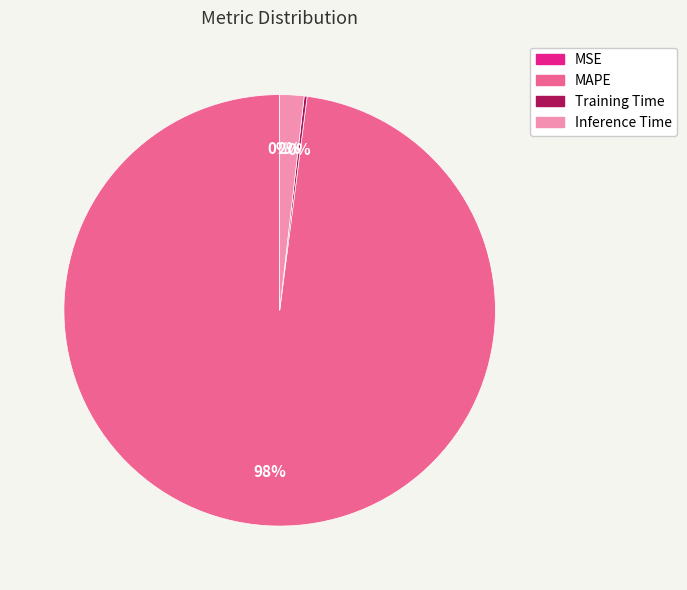

What percentage is the Inference Time slice, to the nearest percent?

2%